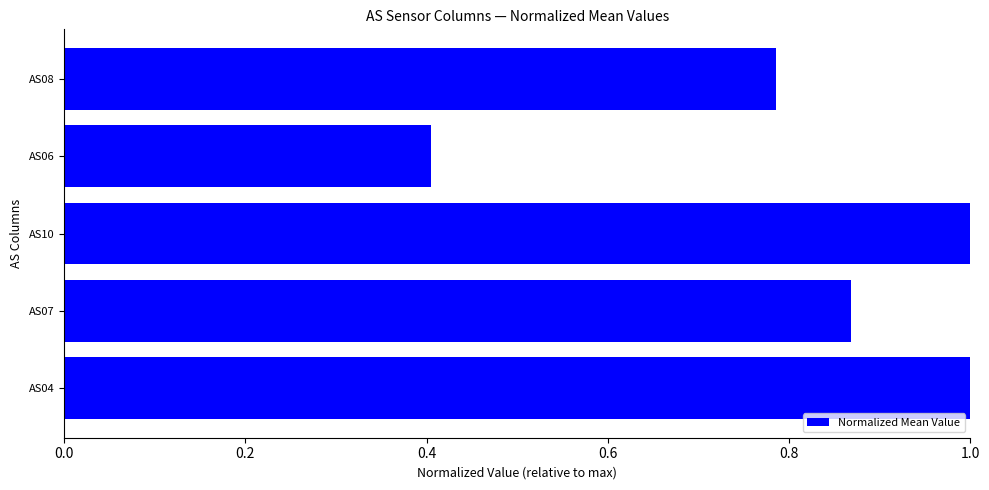

True or false: the data shows 0.4 at AS06.

True